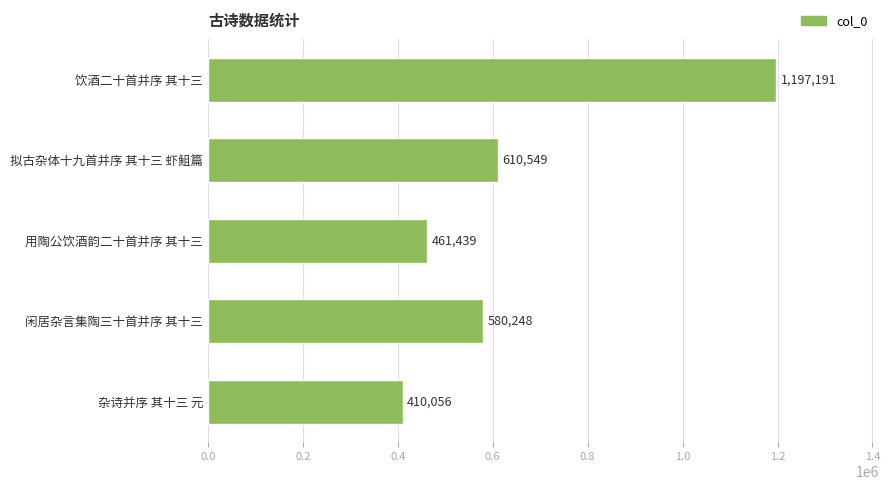

What is the sum of the values at 饮酒二十首并序 其十三 and 闲居杂言集陶三十首并序 其十三?

1777439